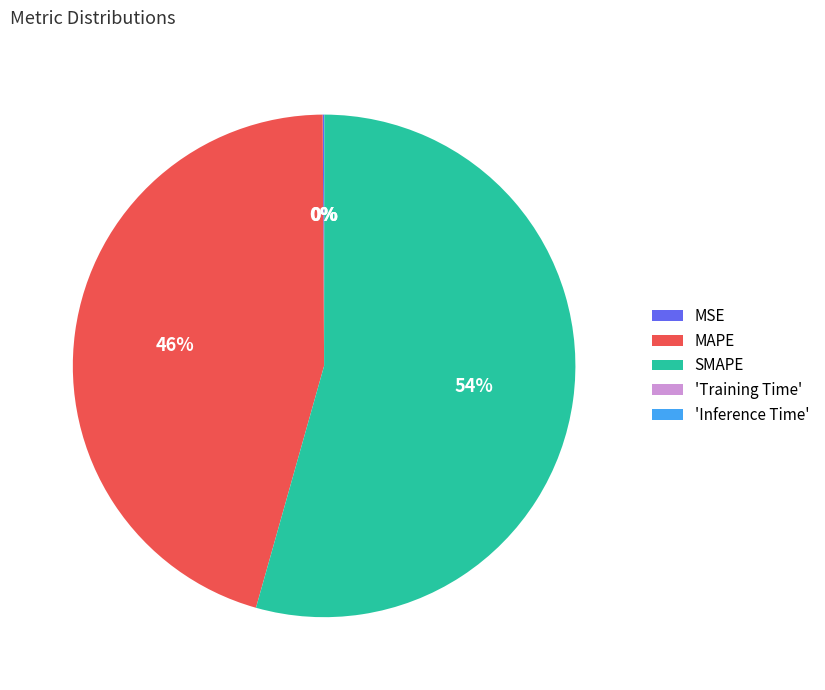

Is it true that MAPE is 51% of the pie?

False